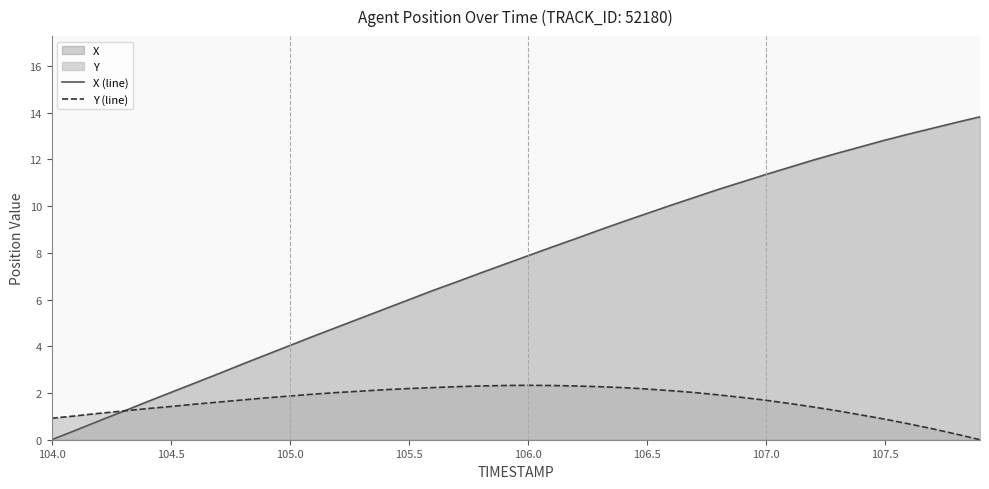

List the series in order of their peak value, lowest first.

Y (line), X (line)